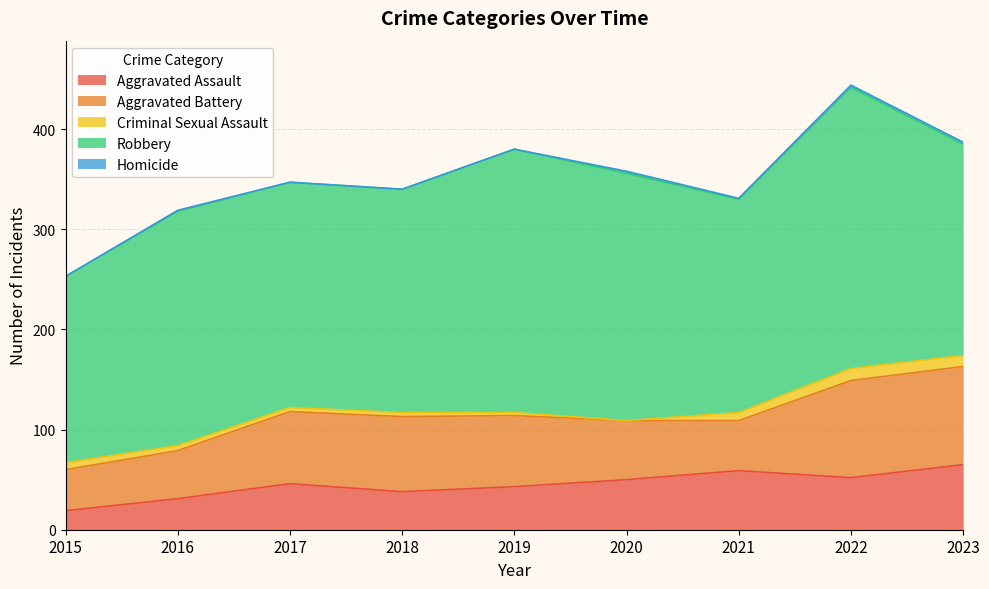

Which series has the widest spread of values?

Robbery